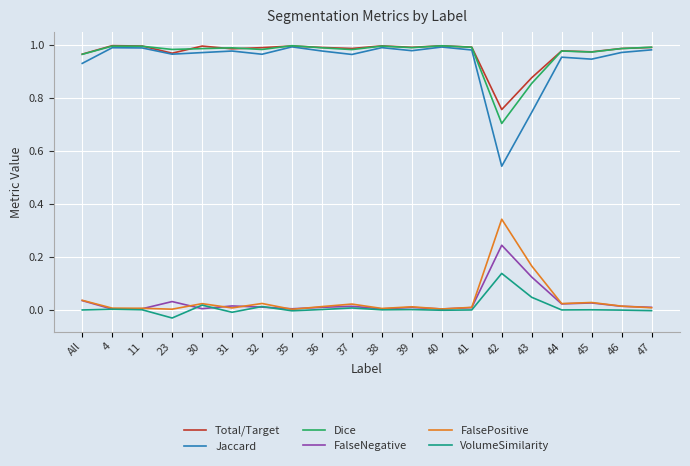

Is it true that Total/Target equals 1.5 at 46?

False